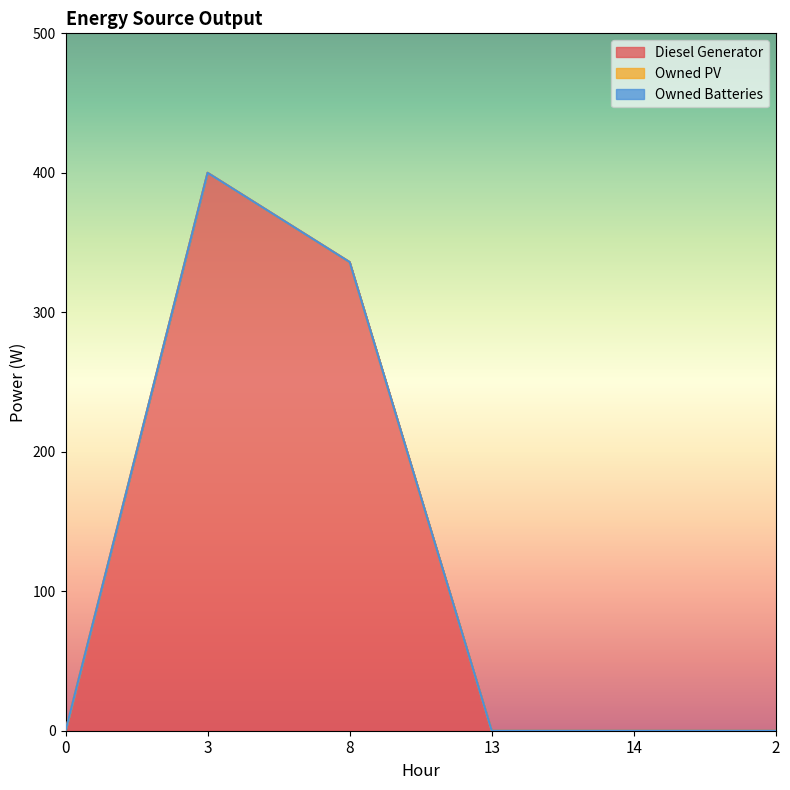

Does the chart display data point markers on the line(s)?

No